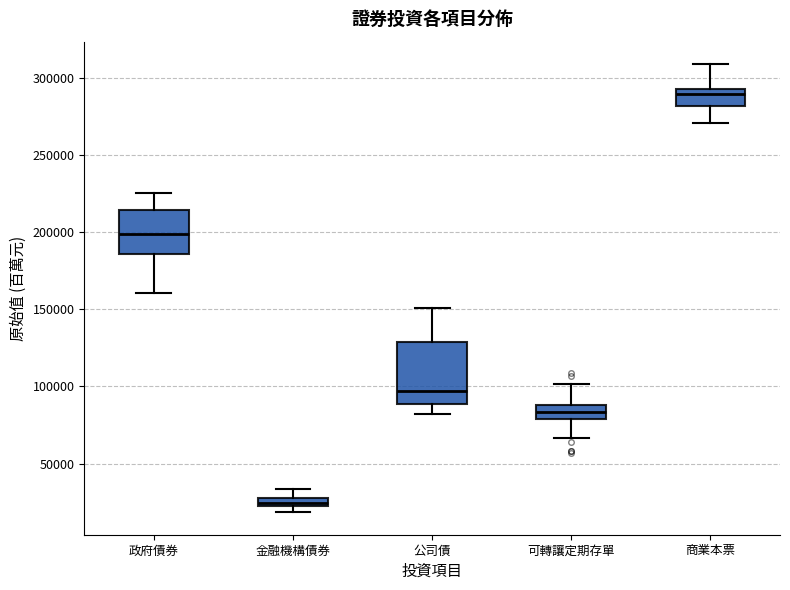

Where does the lower whisker of the box for 公司債 end on the y-axis? The values are not printed on the chart, so give them approximately, as read against the axis.

80000